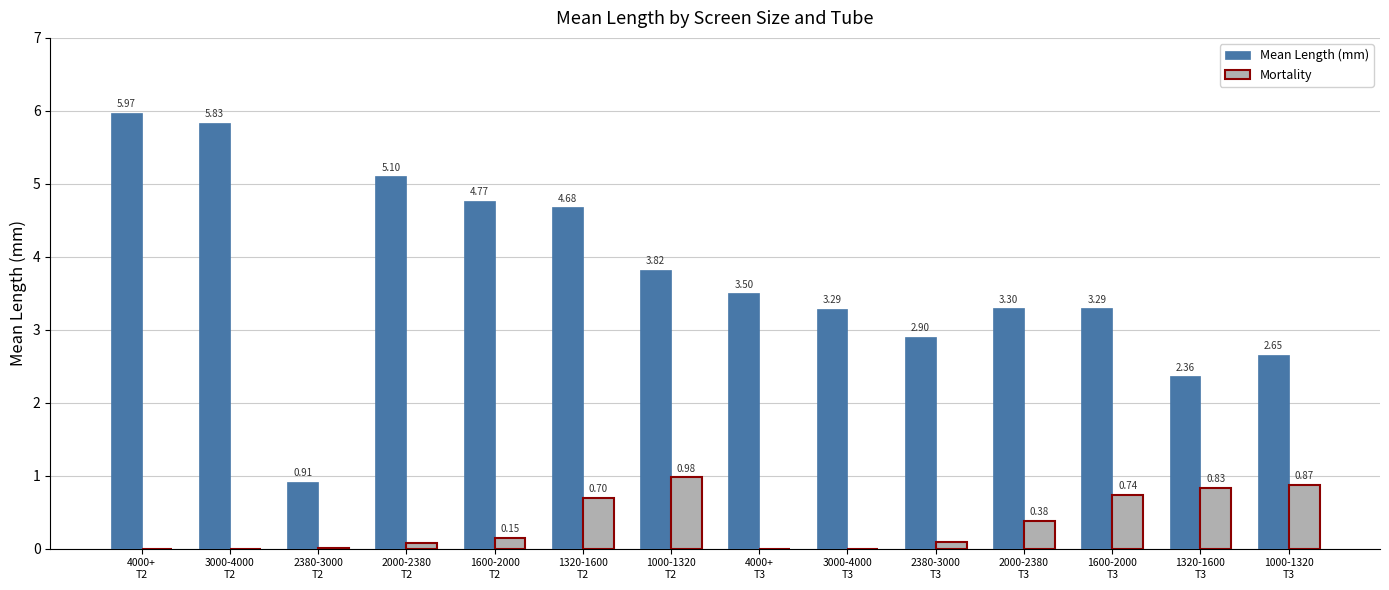

How many values in Mortality are above zero?

10